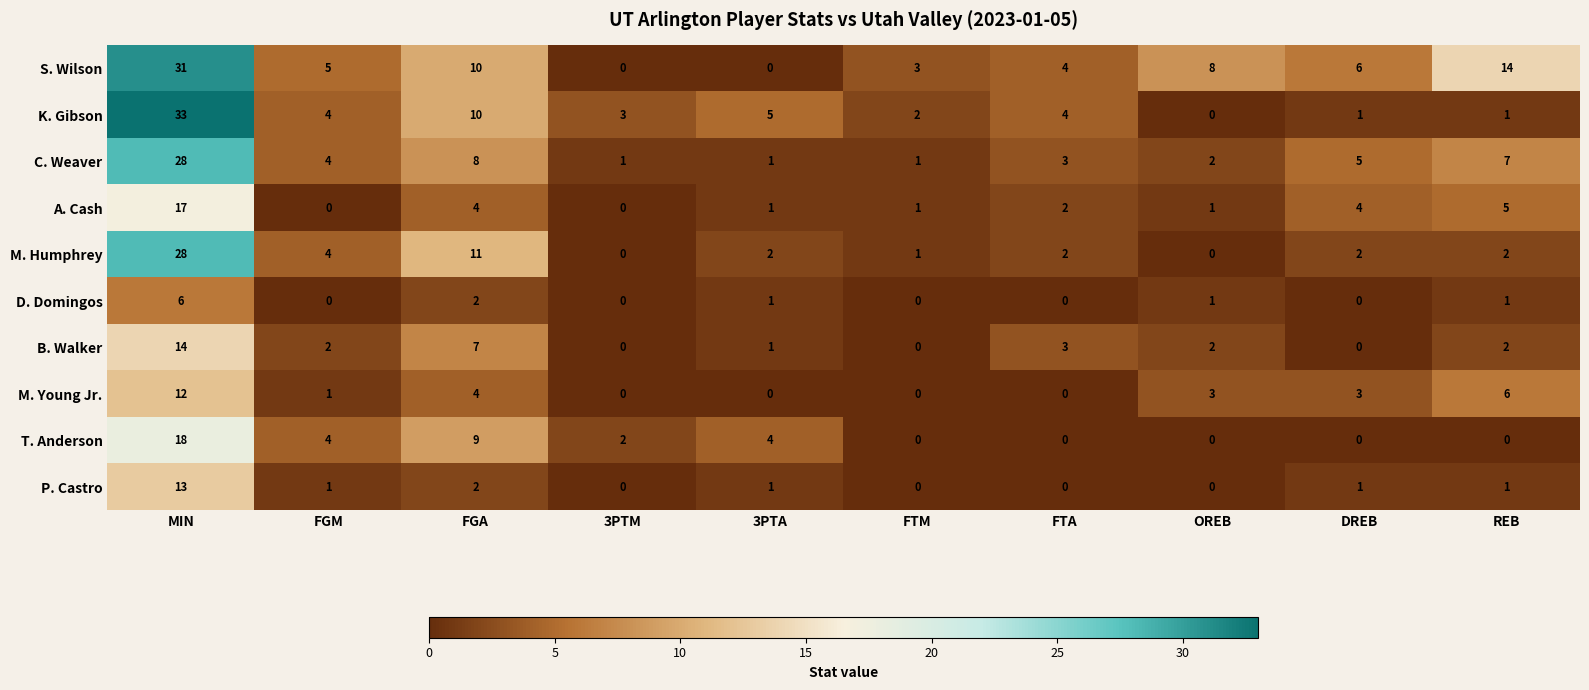

Is it true that A. Cash equals 4 at FGA?

True